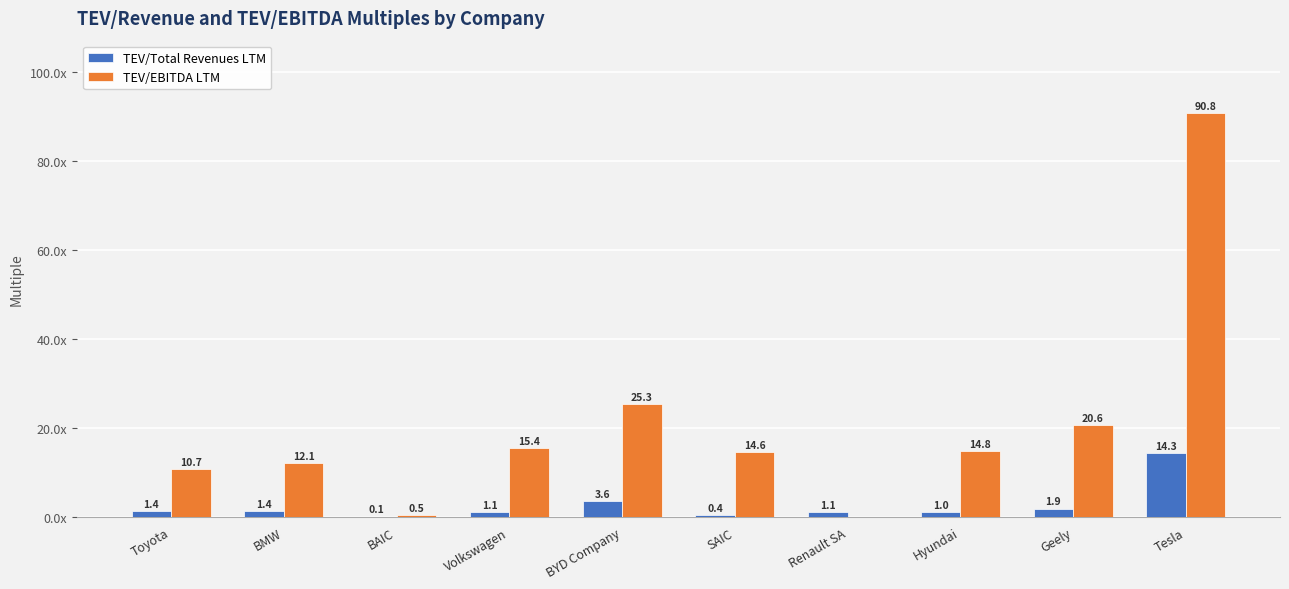

Are the bars grouped side by side (vs. stacked)?

Yes